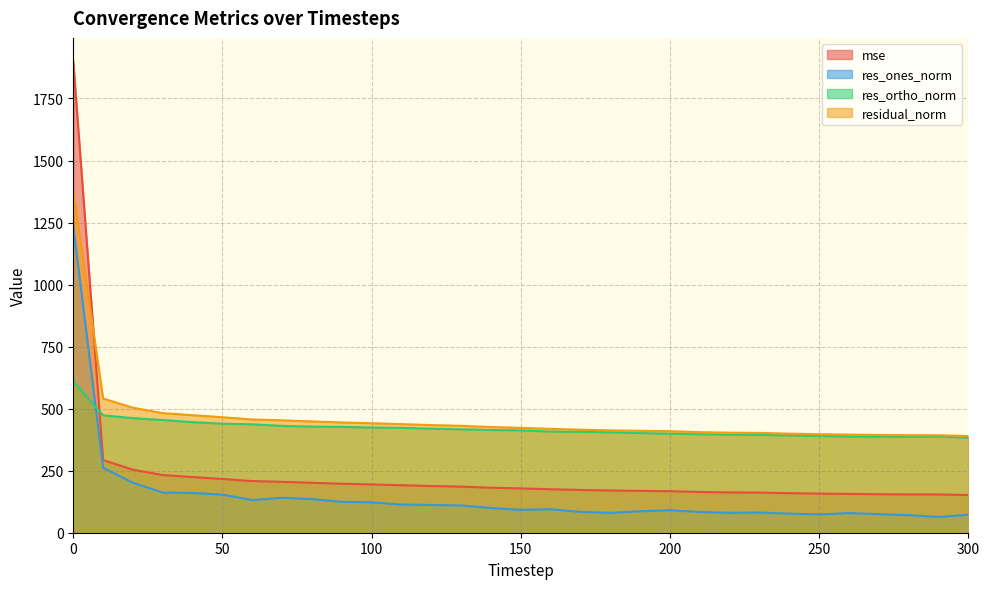

How many values in the res_ones_norm series exceed 94?

16